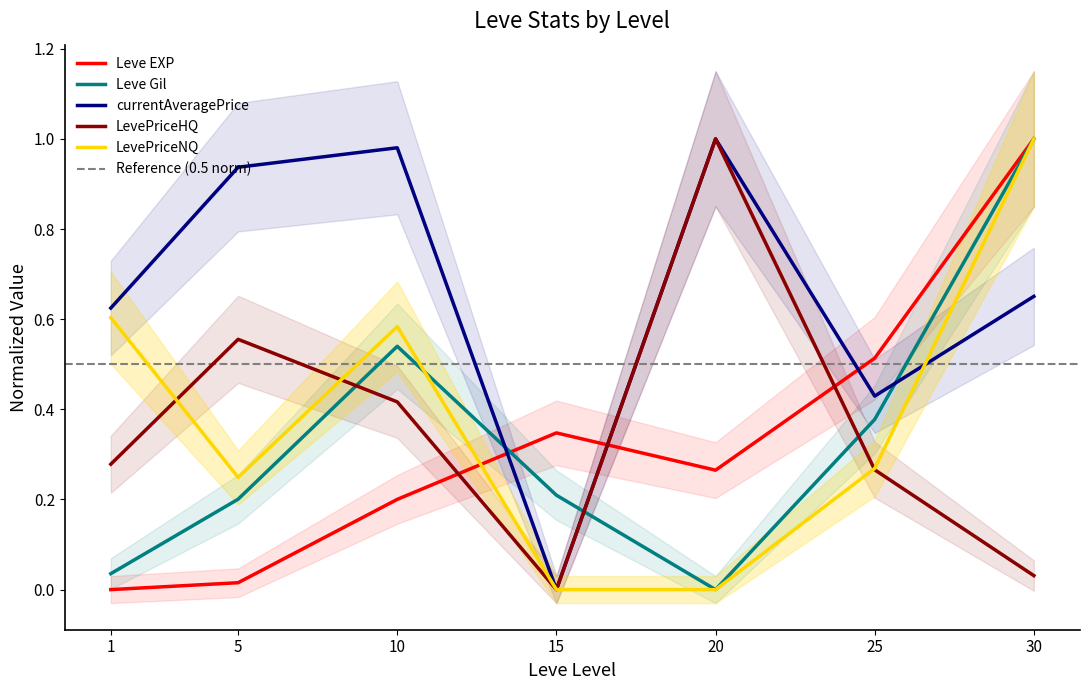

Which has a higher value, 5 or 15?

15